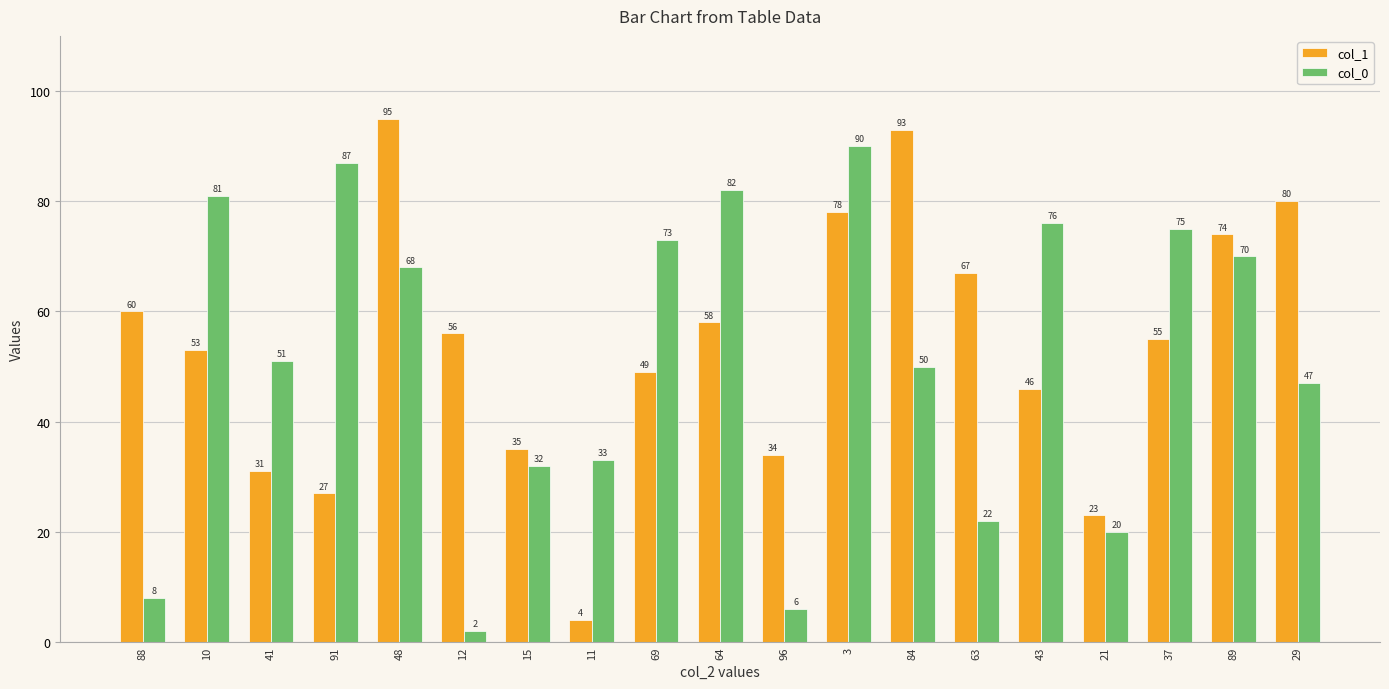

Reading left to right, list all the values displayed in this chart.

col_1: 60	53	31	27	95	56	35	4	49	58	34	78	93	67	46	23	55	74	80
col_0: 8	81	51	87	68	2	32	33	73	82	6	90	50	22	76	20	75	70	47